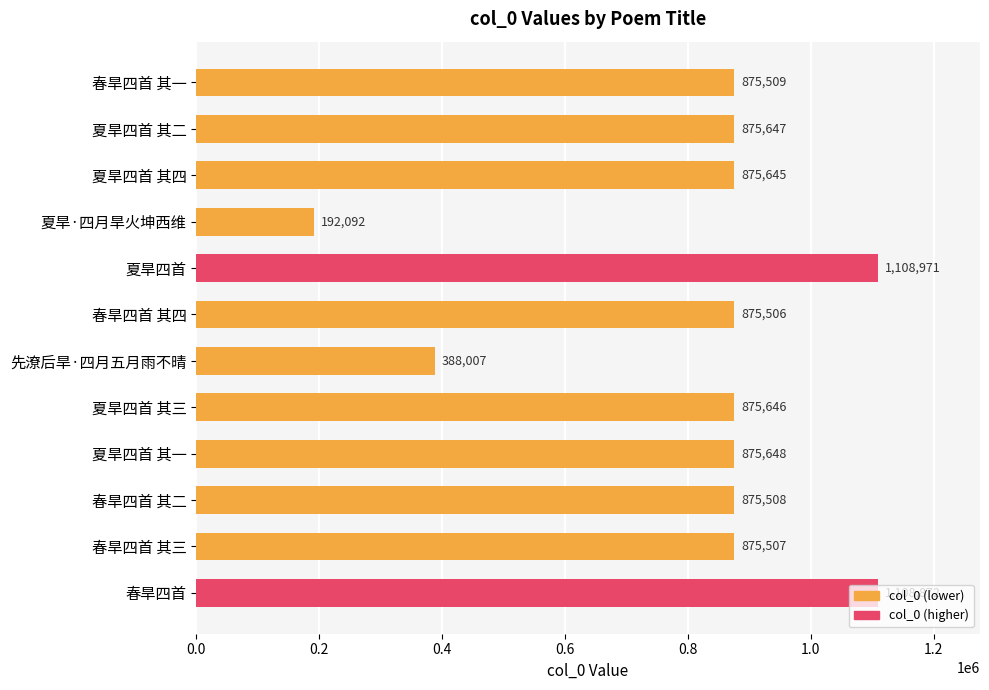

What is the difference between the second highest and second lowest values?

720865